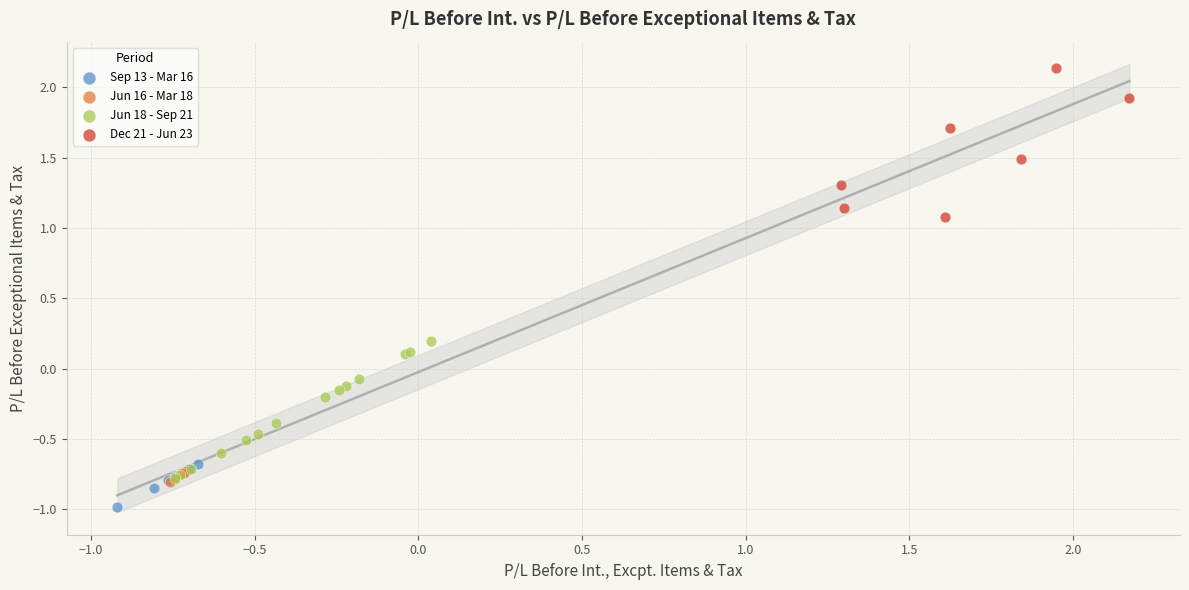

Which series reaches the maximum Y coordinate?

Dec 21 - Jun 23